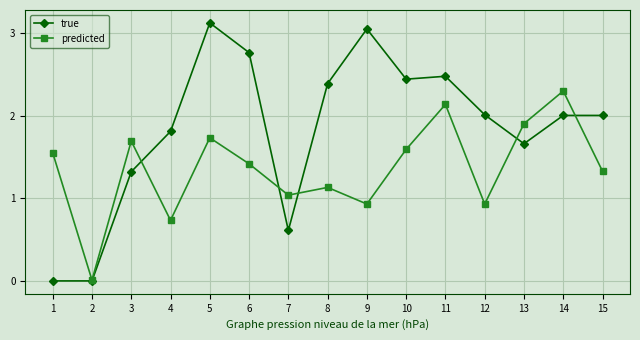

At which category does true reach its first local peak?

5